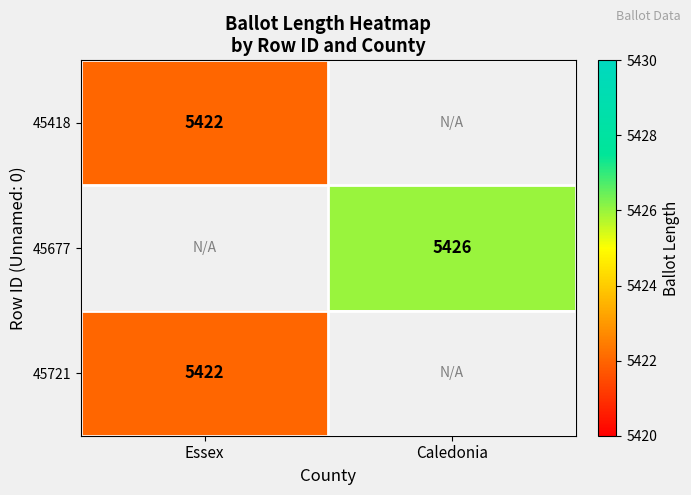

The value of 45721 at Essex is 5422. True or false?

True